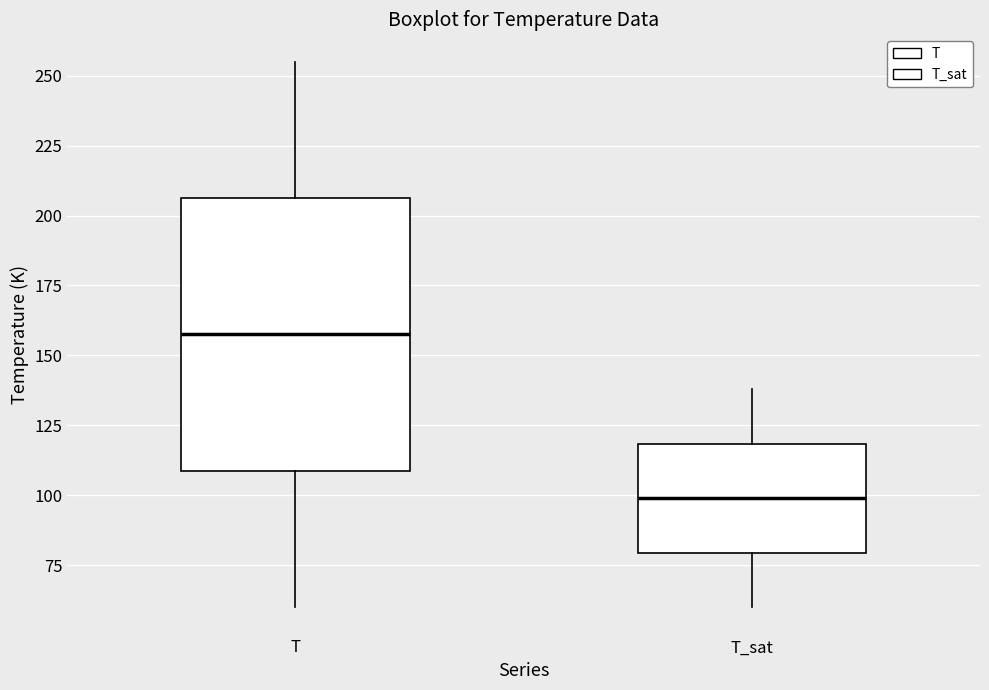

Which box has the highest median line?

T